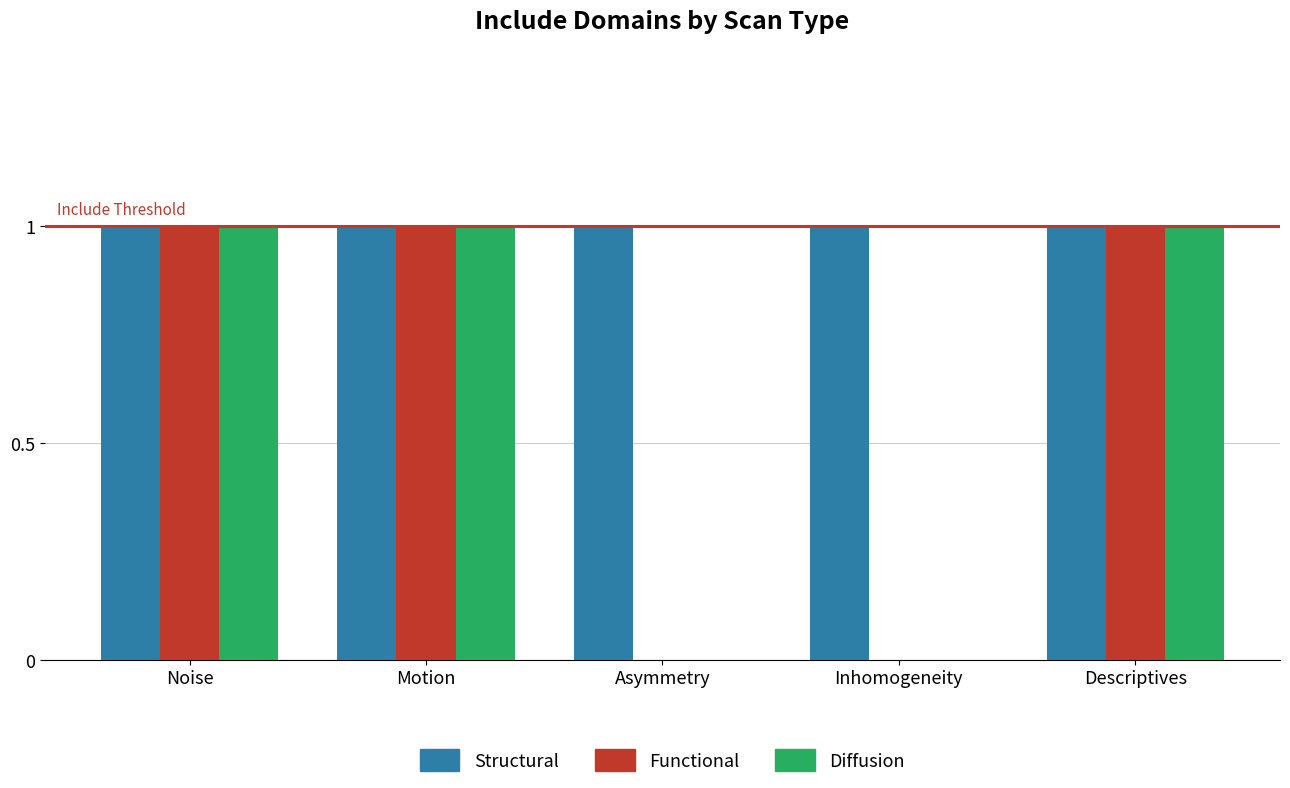

What is the sum of all Structural values?

5